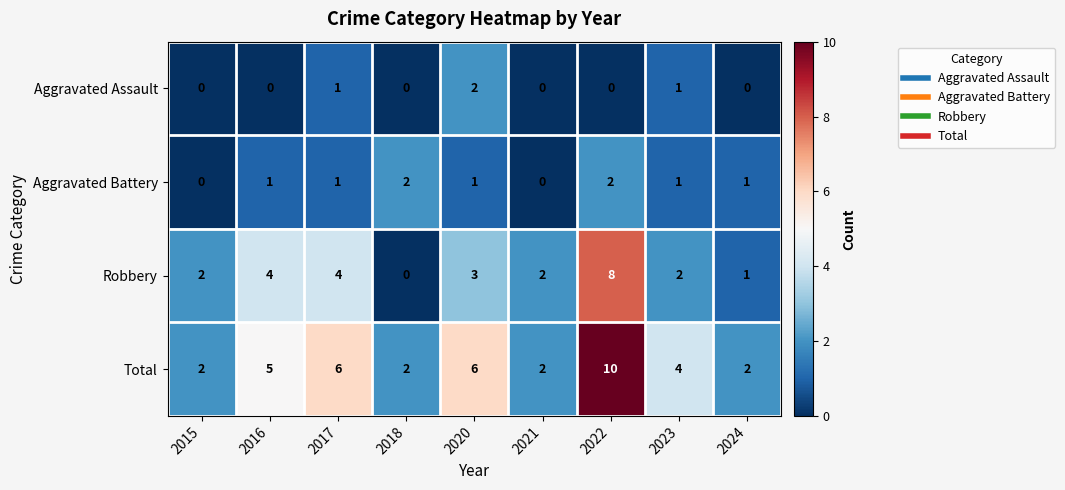

At which category is the sum across all series the highest?

2022